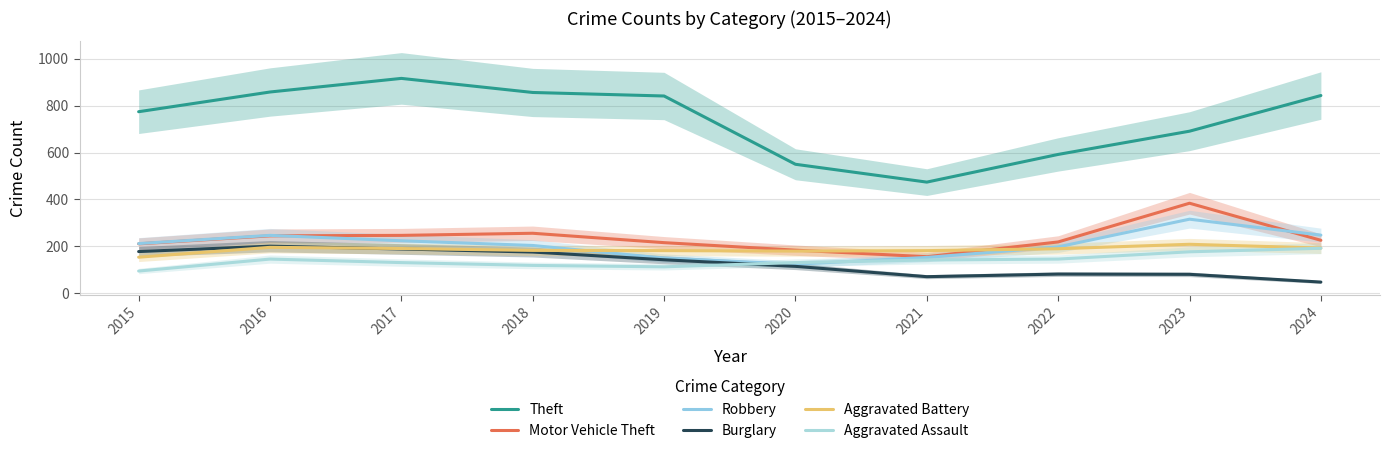

At which label does Aggravated Assault first exceed 142?

2016